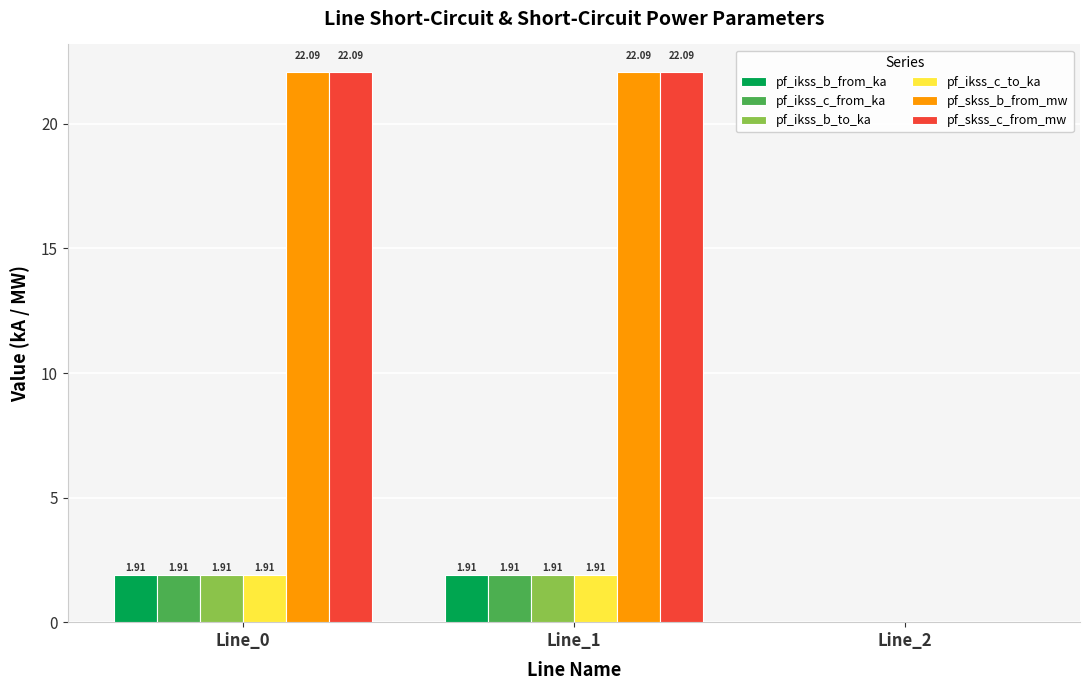

How many values in the pf_skss_b_from_mw series exceed 22?

2